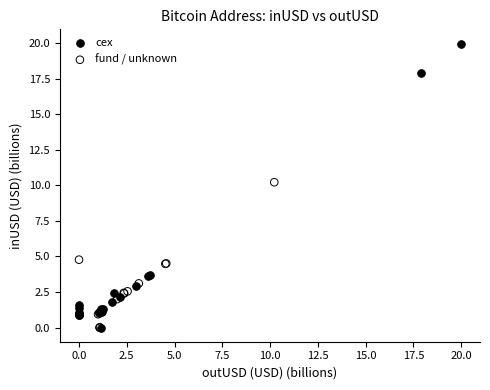

Which series has the widest spread of Y values?

cex